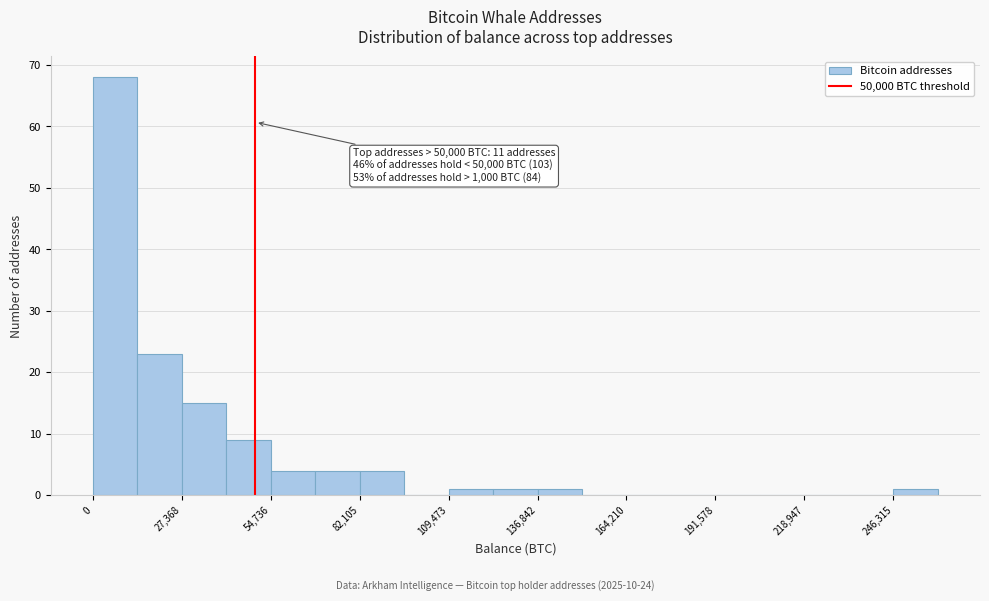

Read against the x-axis, roughly where is the centre of the tallest bar?

5000